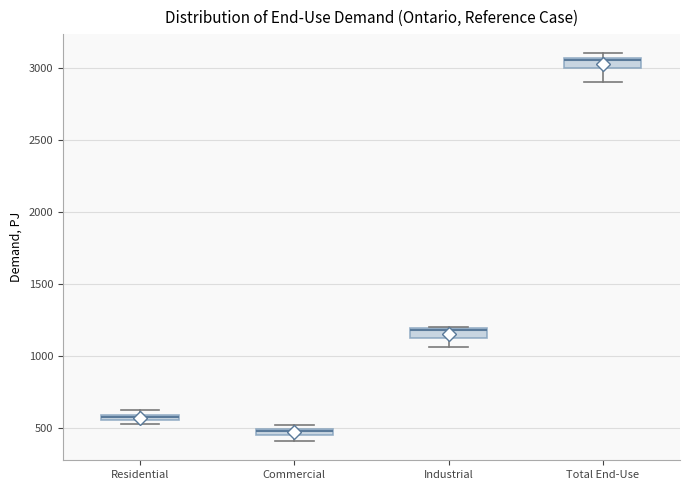

Where is the lower edge of the box for Residential on the y-axis? The values are not printed on the chart, so give them approximately, as read against the axis.

550